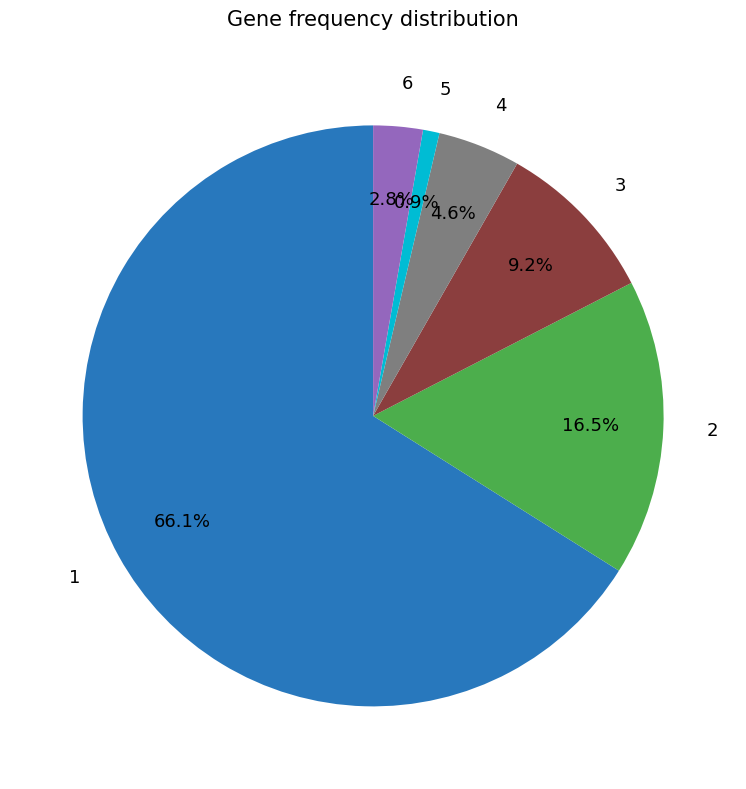

Which category has the smallest portion of the pie?

5